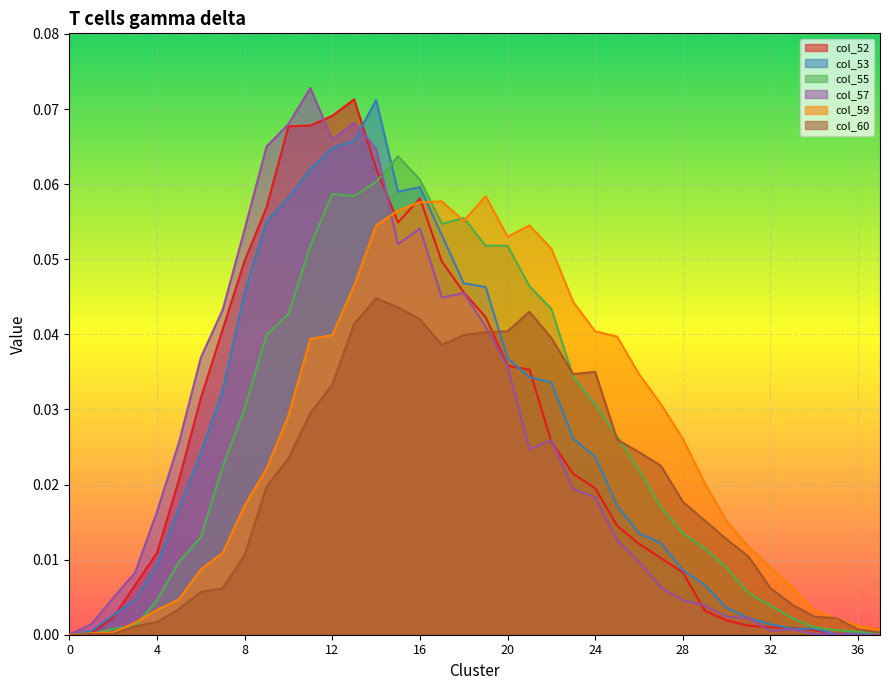

Rank the series by their maximum value, from lowest to highest.

col_60, col_59, col_55, col_53, col_52, col_57